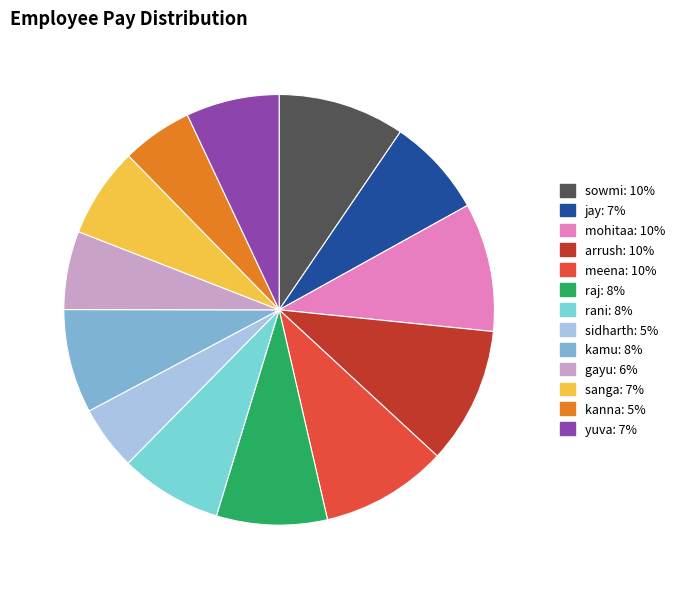

What is the smallest slice in the pie chart?

sidharth